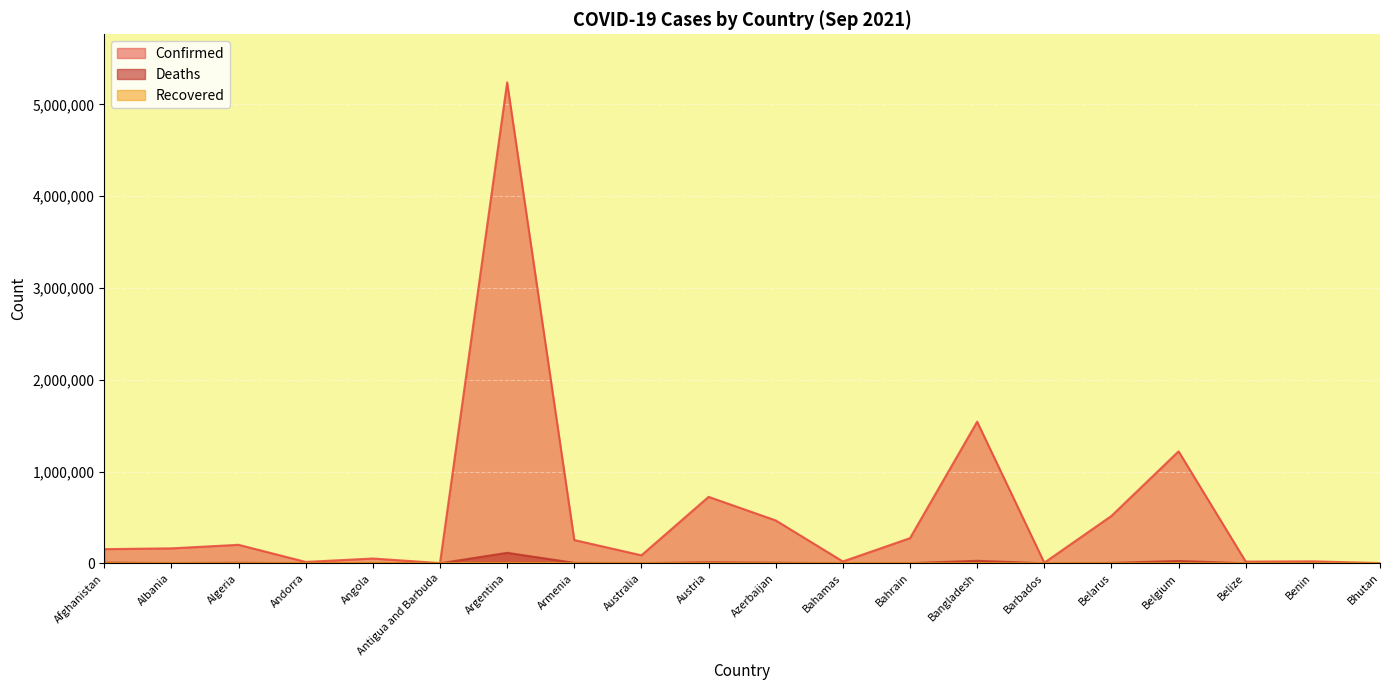

Between Azerbaijan and Afghanistan, which is larger?

Azerbaijan